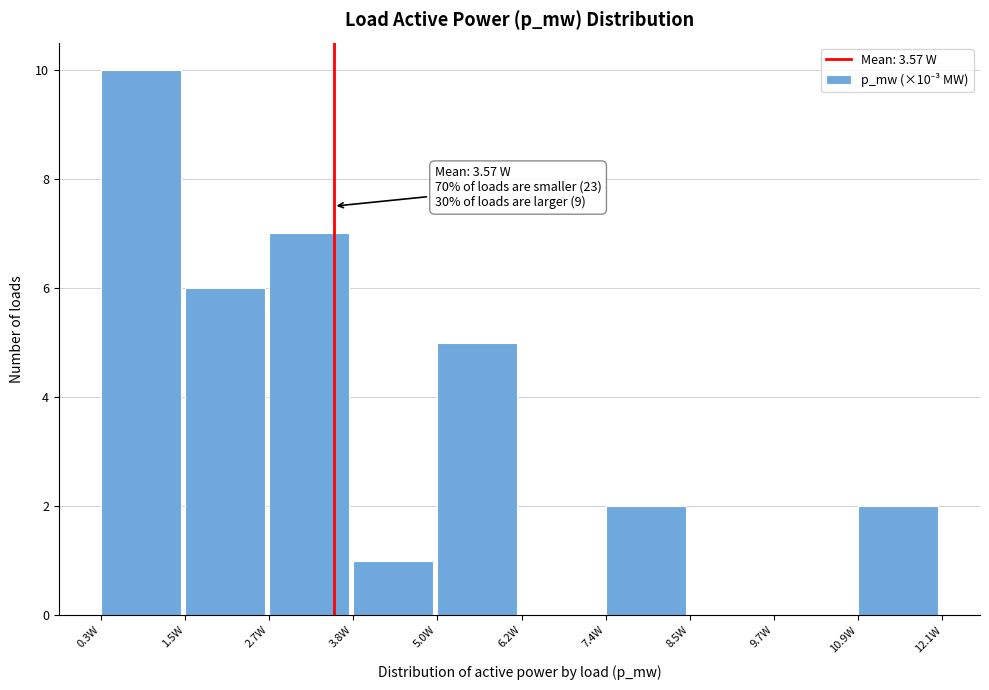

Which range on the x-axis has the tallest bar?

0.4 to 1.4